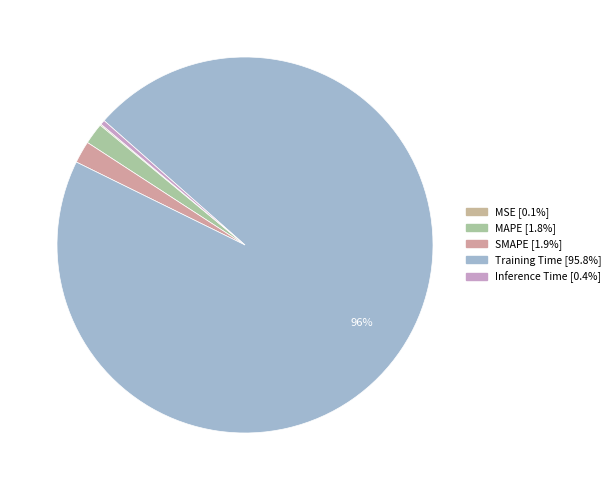

True or false: Inference Time accounts for 15% of the total.

False